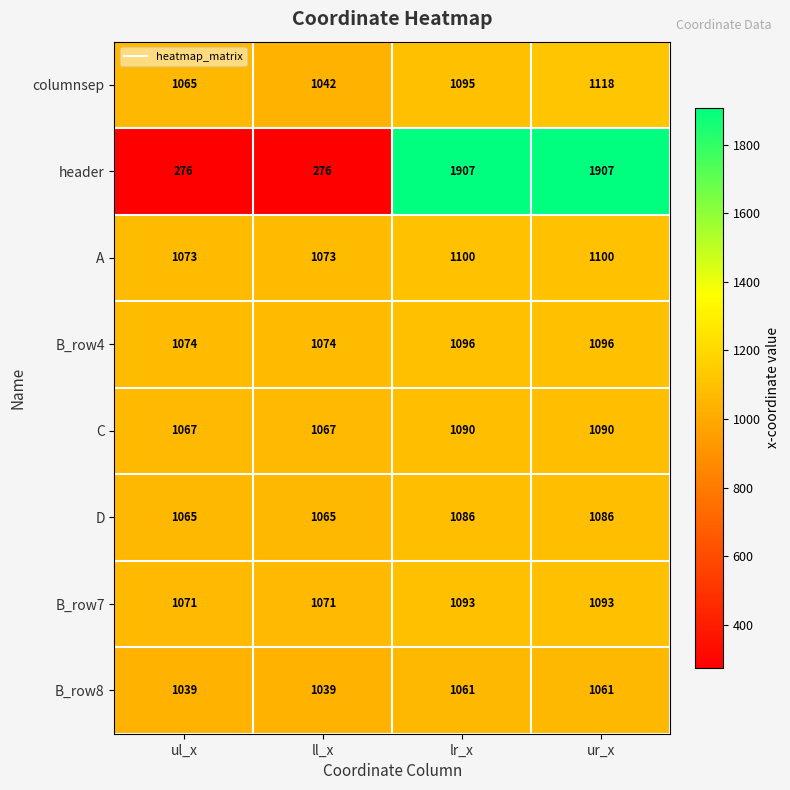

How many data points does each series have?

4